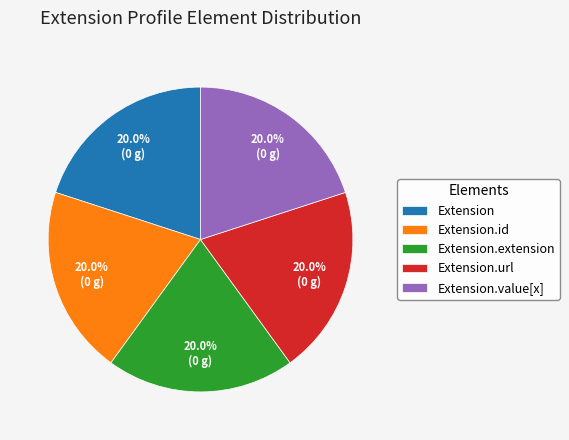

Is there a majority slice in this chart?

No